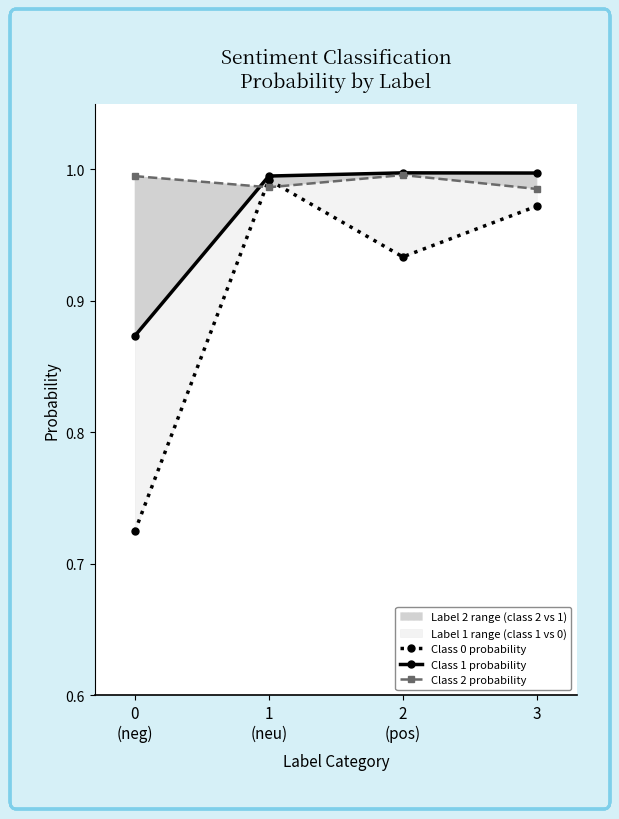

True or false: Class 2 probability has more than 2 interior local peaks.

False